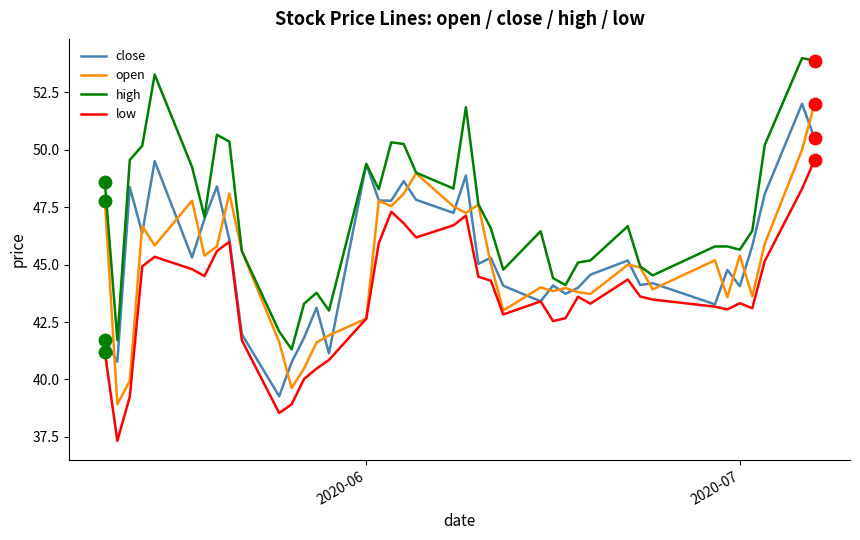

Which series has the largest total across all categories?

high